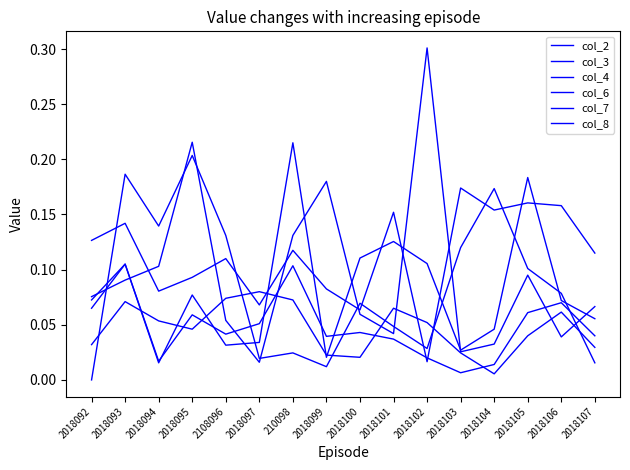

Rank the categories by col_7 value from lowest to highest.

2018102, 2018100, 2018097, 2018094, 2018099, 2018095, 2108096, 2018107, 210098, 2018092, 2018093, 2018101, 2018104, 2018106, 2018105, 2018103